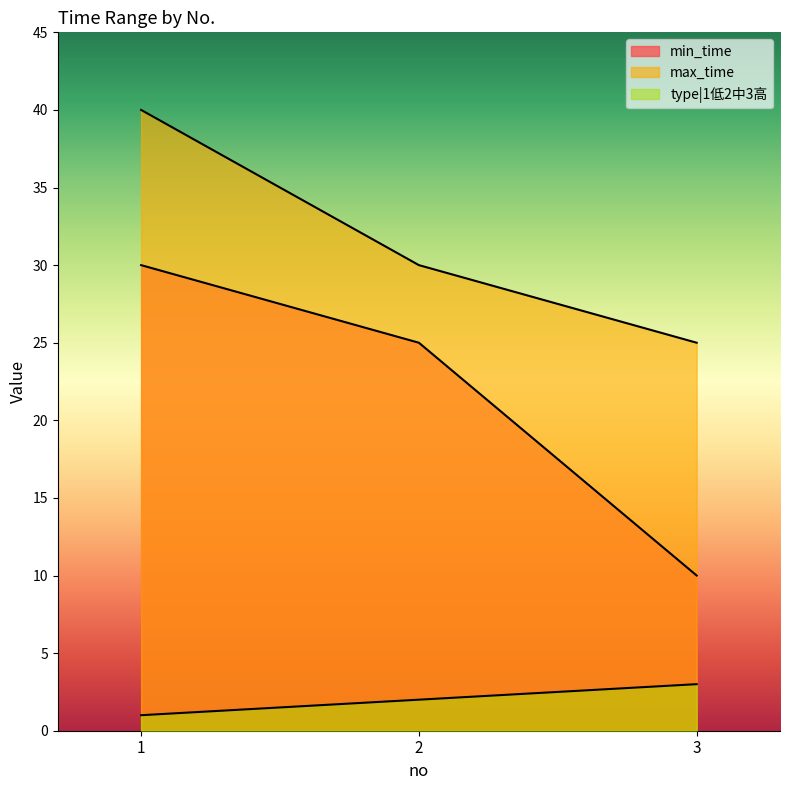

What is the total value across all series at 3?

38